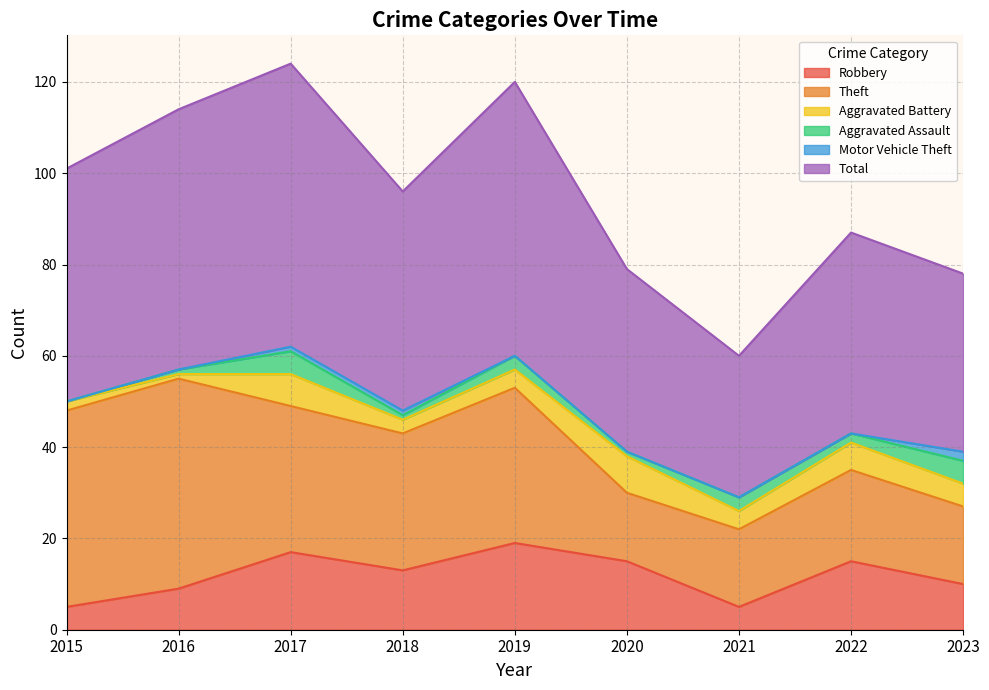

What is the total value across all series at 2017?

124